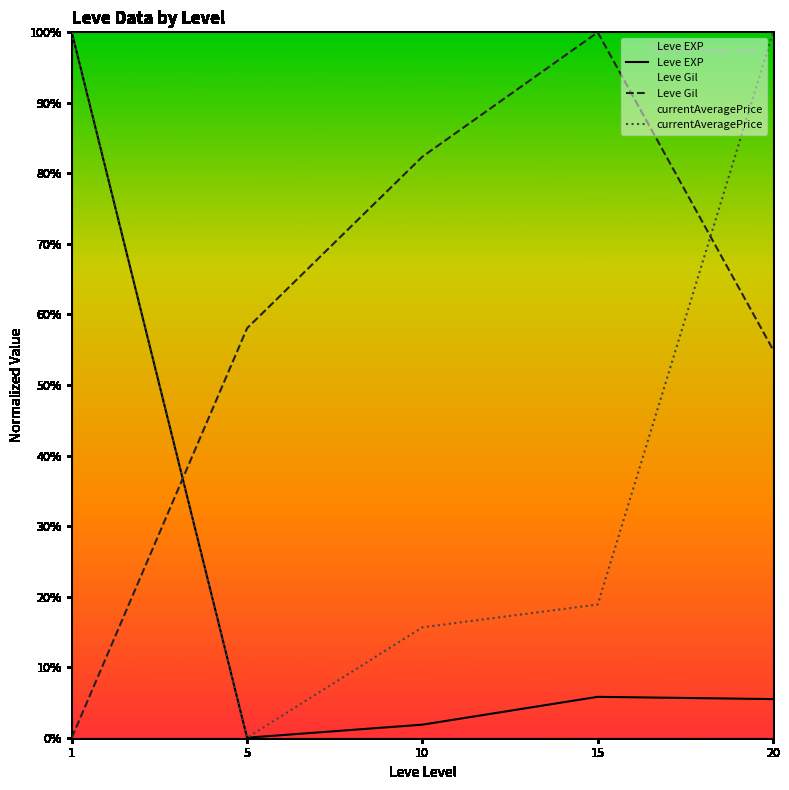

Rank the series by their average value, from highest to lowest.

Leve Gil, currentAveragePrice, Leve EXP